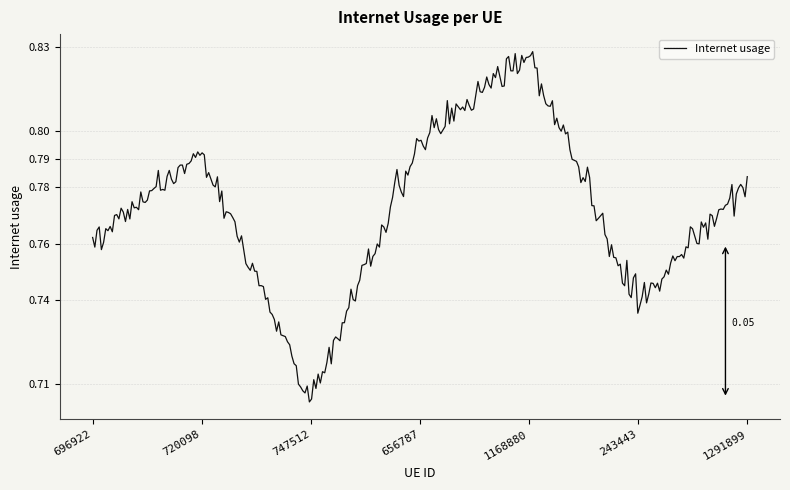

Is this an area chart (filled region under the line)?

No